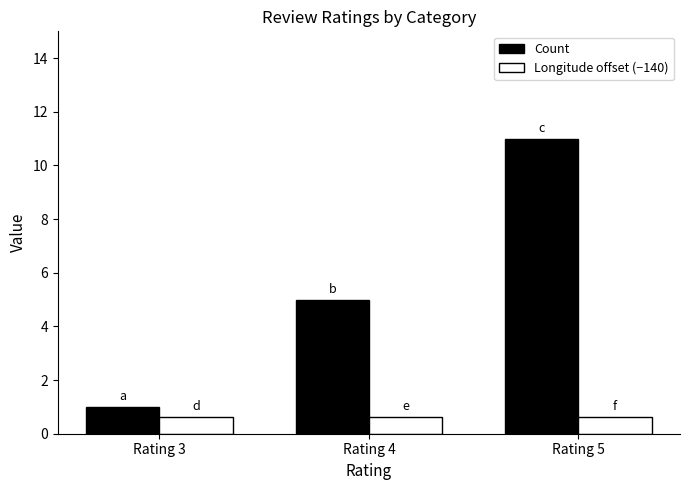

What is the sum of the Count values at Rating 4 and Rating 3?

6.0